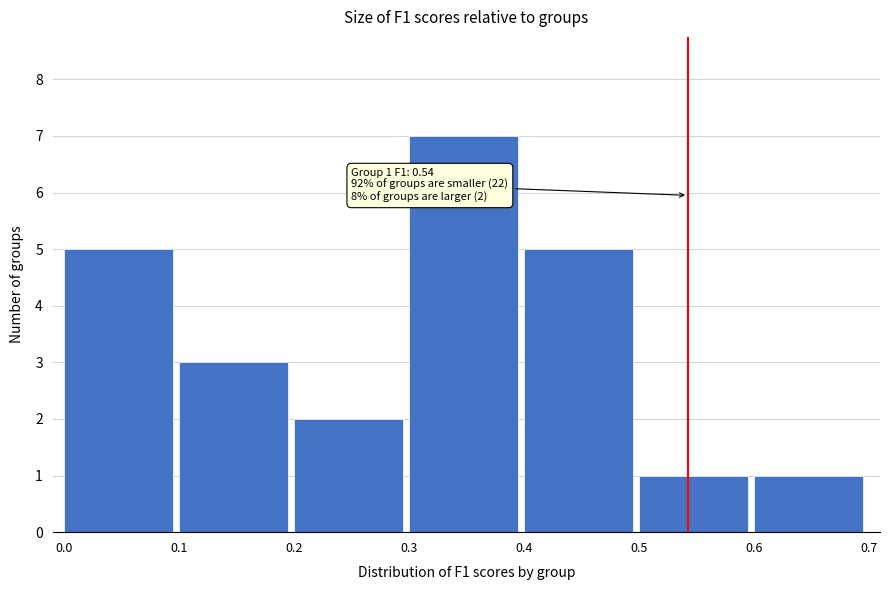

Over which range of the x-axis is the bar tallest?

0.3 to 0.4